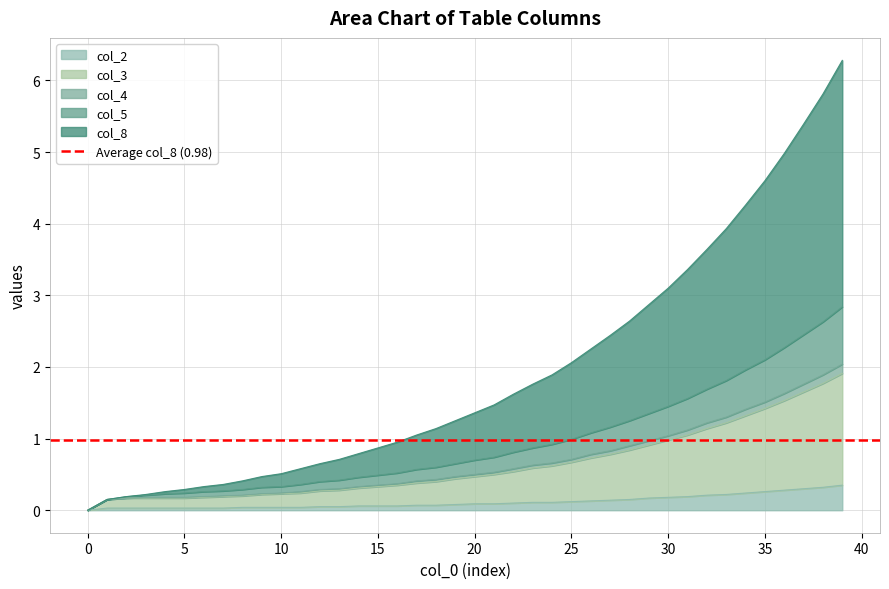

How many lines are shown in the chart?

5